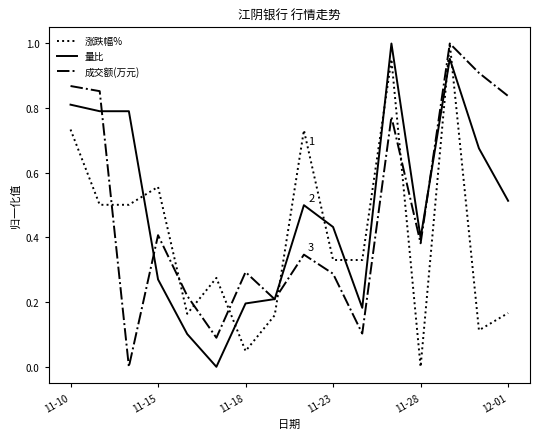

True or false: 涨跌幅% and 量比 intersect in this chart.

True